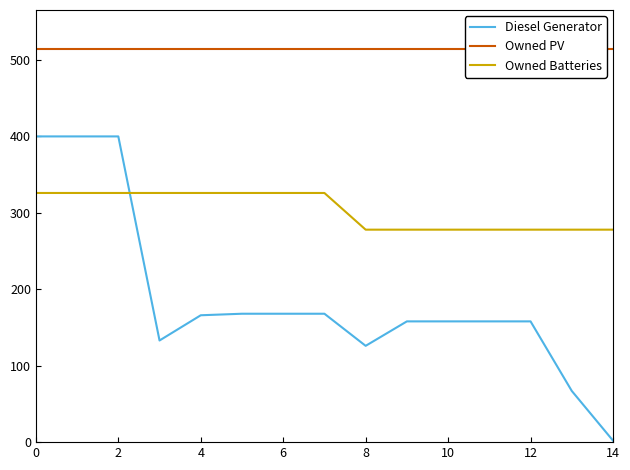

What is the sum of the Owned Batteries values at 12 and 8?

556